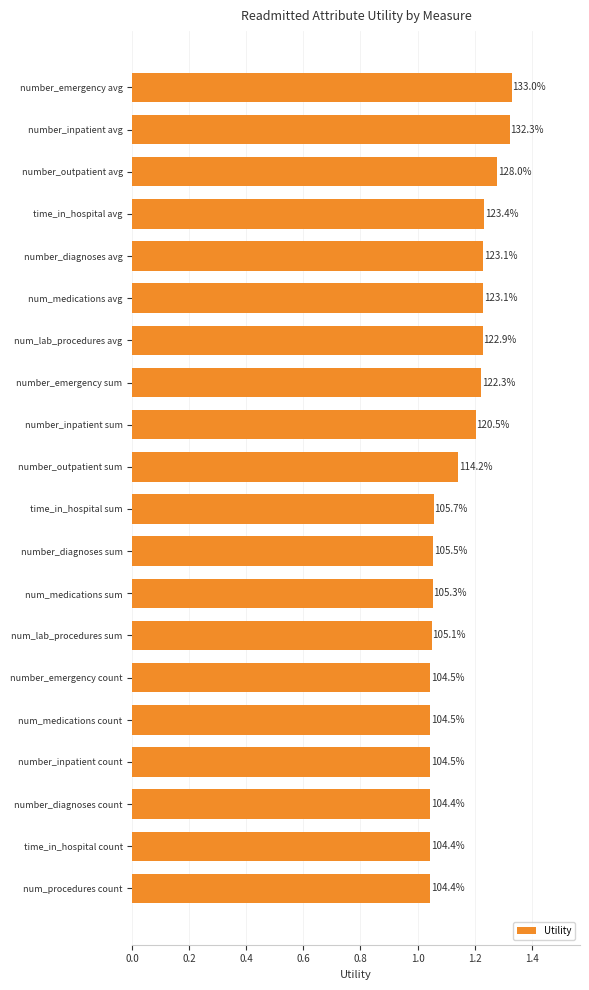

What is the greatest value displayed?

1.3